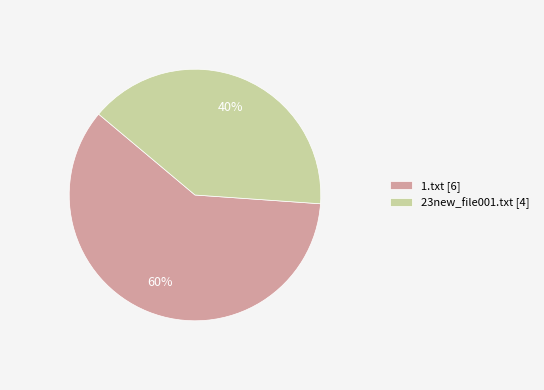

Which slice is the smallest?

23new_file001.txt [4]